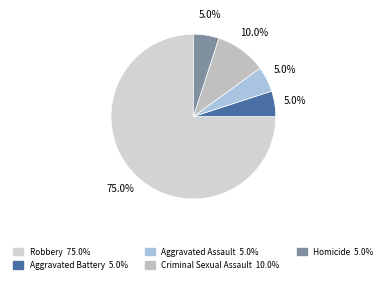

Is the sum of Homicide and Criminal Sexual Assault greater than half?

No